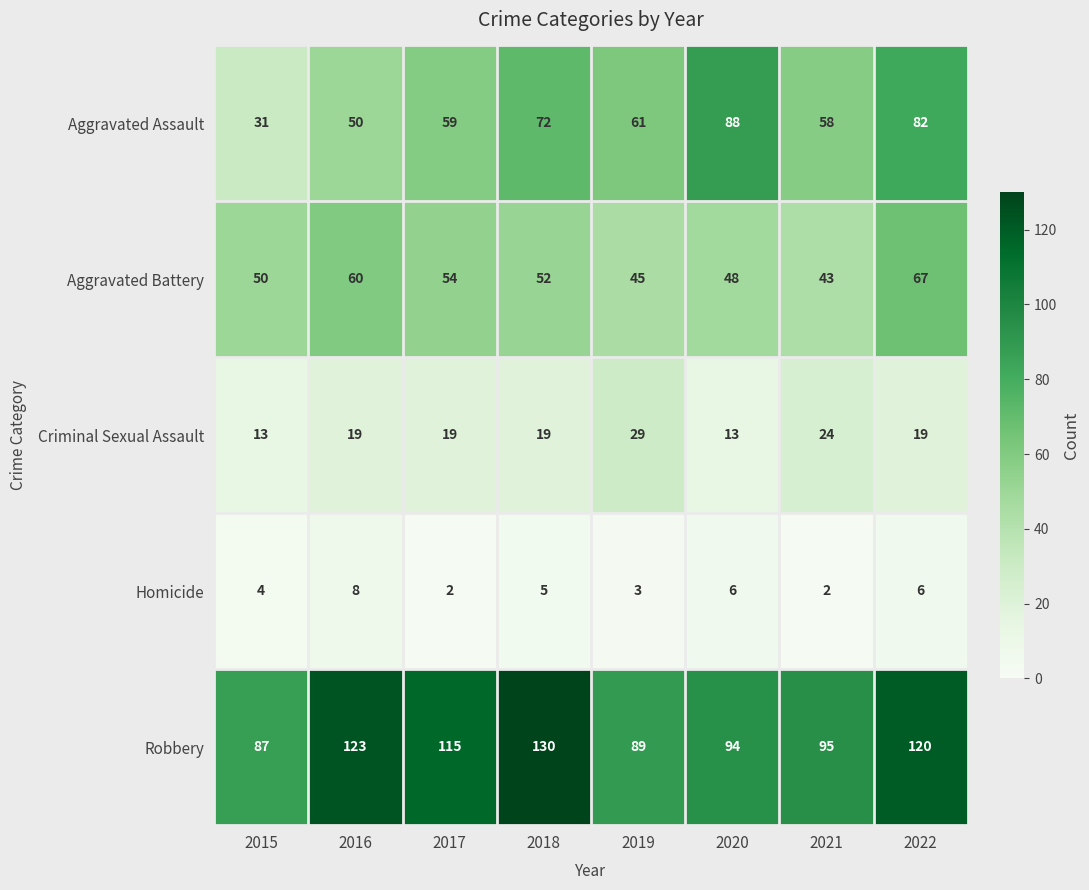

How many data points in Robbery are less than 115?

4